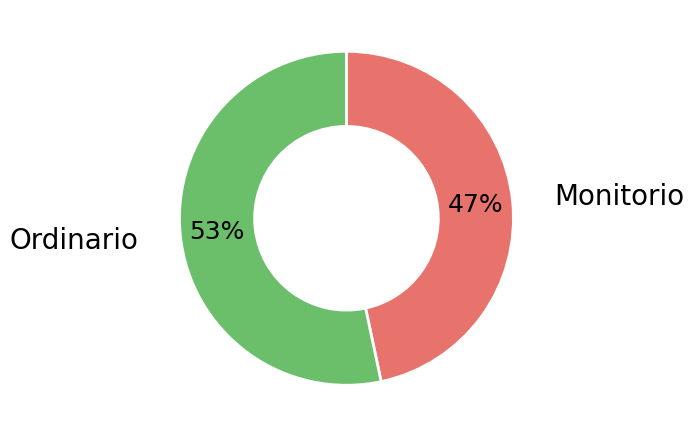

Does any single category account for the majority?

Yes